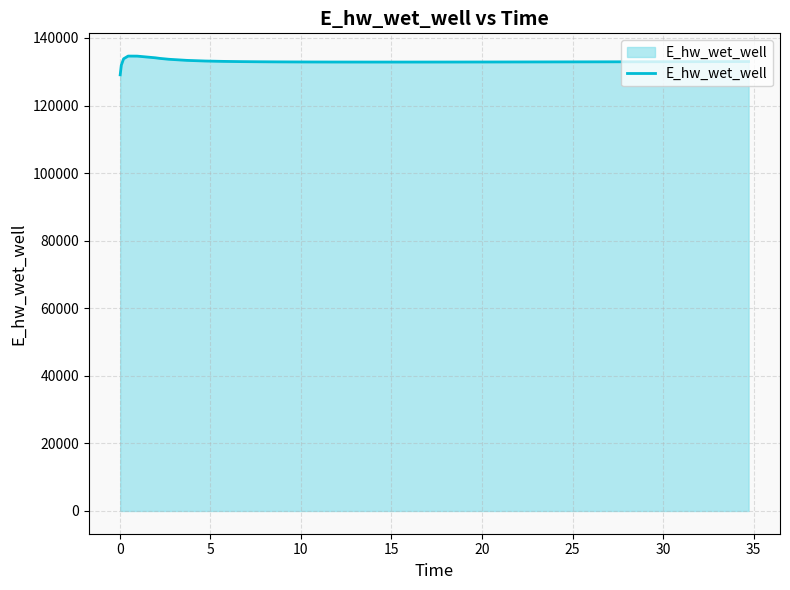

What is the greatest value displayed?

134628.0